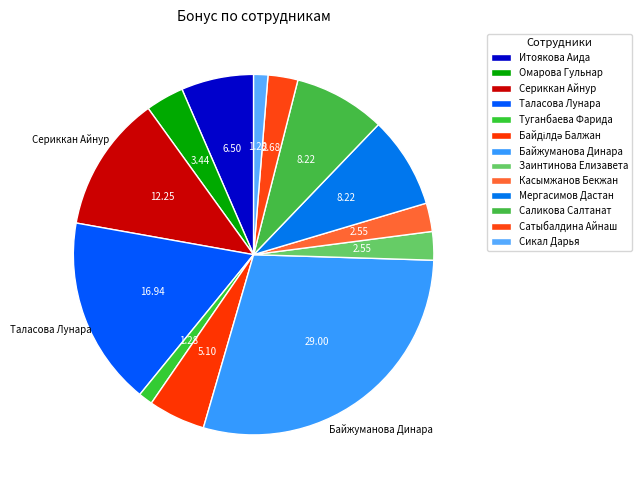

What is the smallest slice in the pie chart?

Туганбаева Фарида